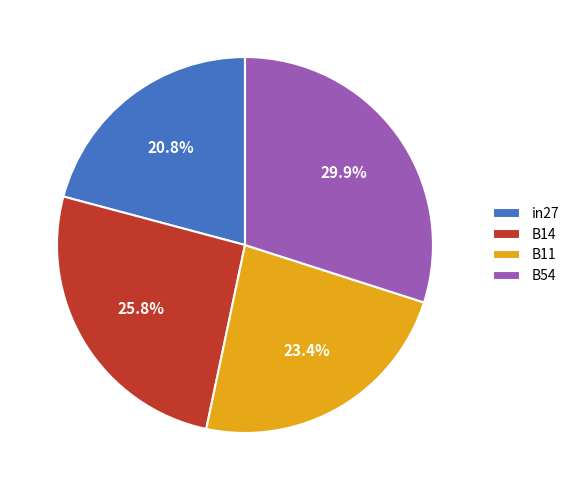

To the nearest percent, what is the combined percentage of B14 and B54?

56%